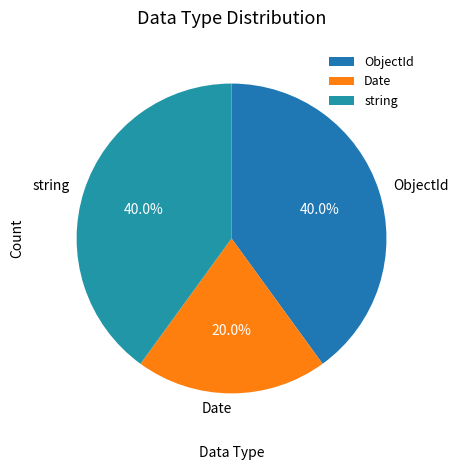

Between Date and string, which is larger?

string